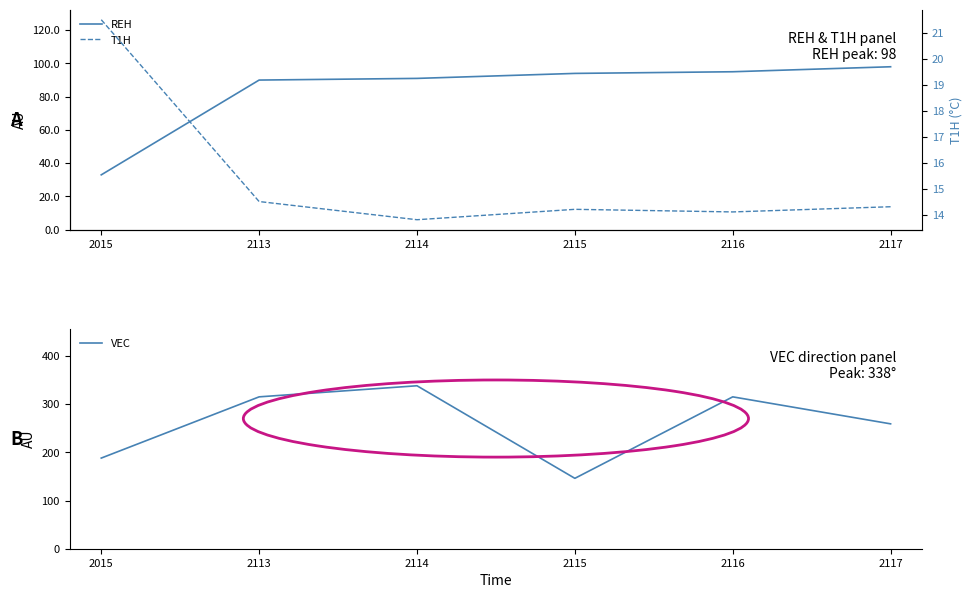

Reading left to right, transcribe all the data shown in this chart.

REH: 2015=33.0	2113=90.0	2114=91.0	2115=94.0	2116=95.0	2117=98.0
VEC: 2015=188.0	2113=315.0	2114=338.0	2115=146.0	2116=315.0	2117=259.0
T1H: 2015=21.5	2113=14.5	2114=13.8	2115=14.2	2116=14.1	2117=14.3